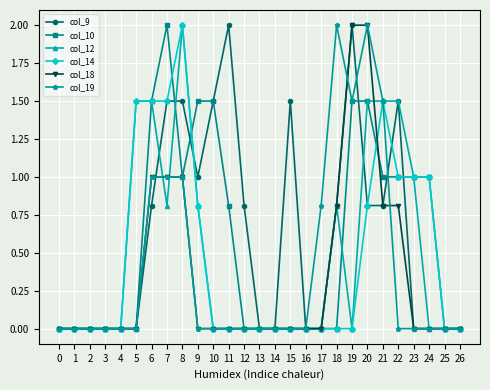

What is the difference between the highest and lowest values at 23?

1.0